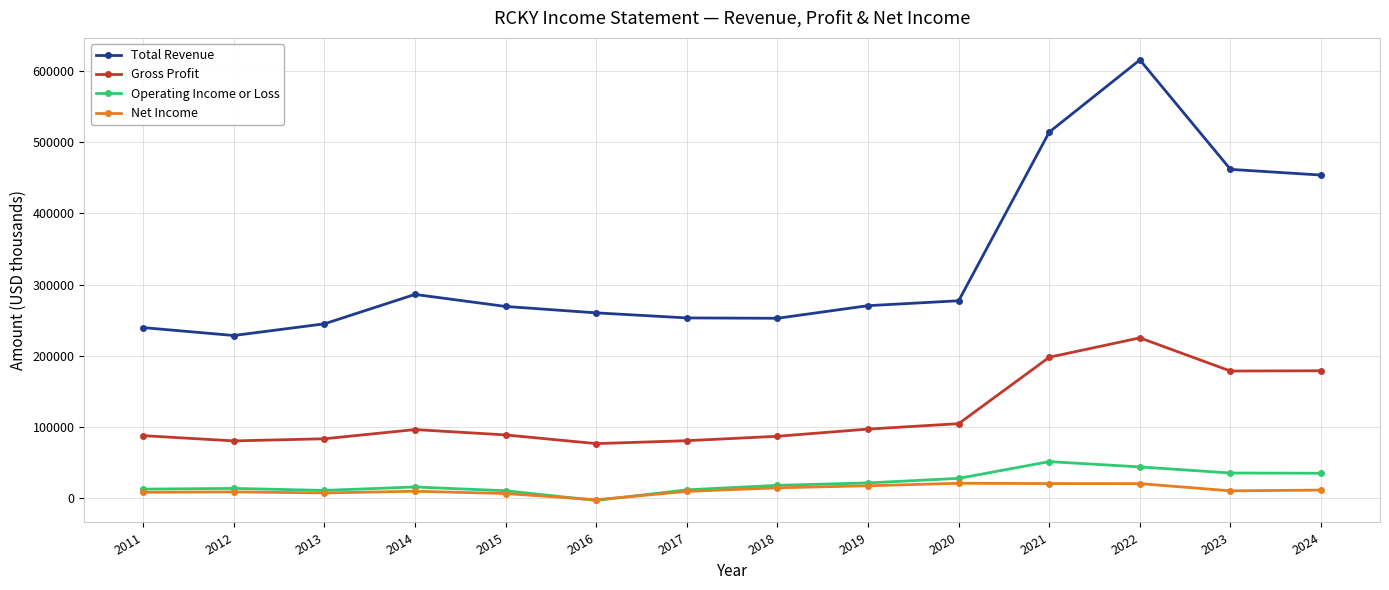

What is the difference between the Total Revenue values at 2015 and 2020?

8000